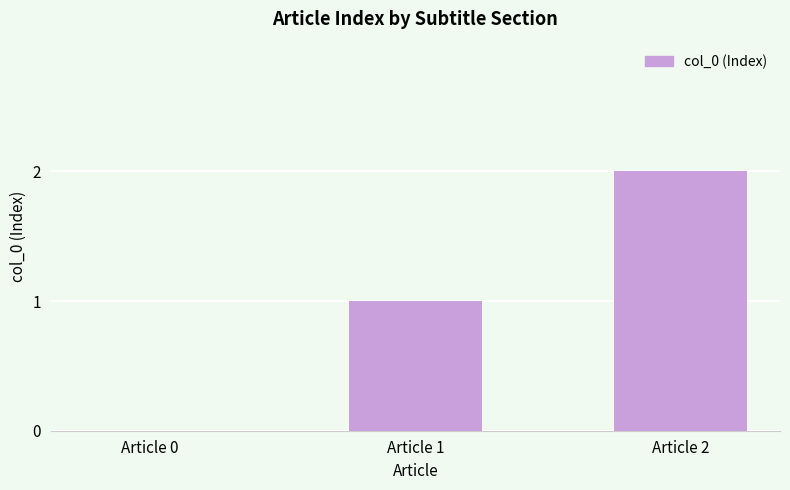

At which category does the chart reach its peak across all series?

Article 2